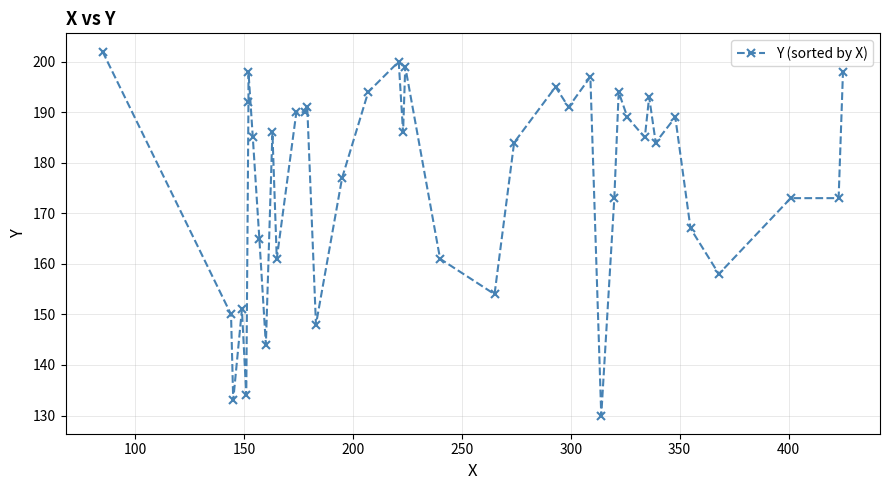

What is the difference between the maximum and second lowest values?

69